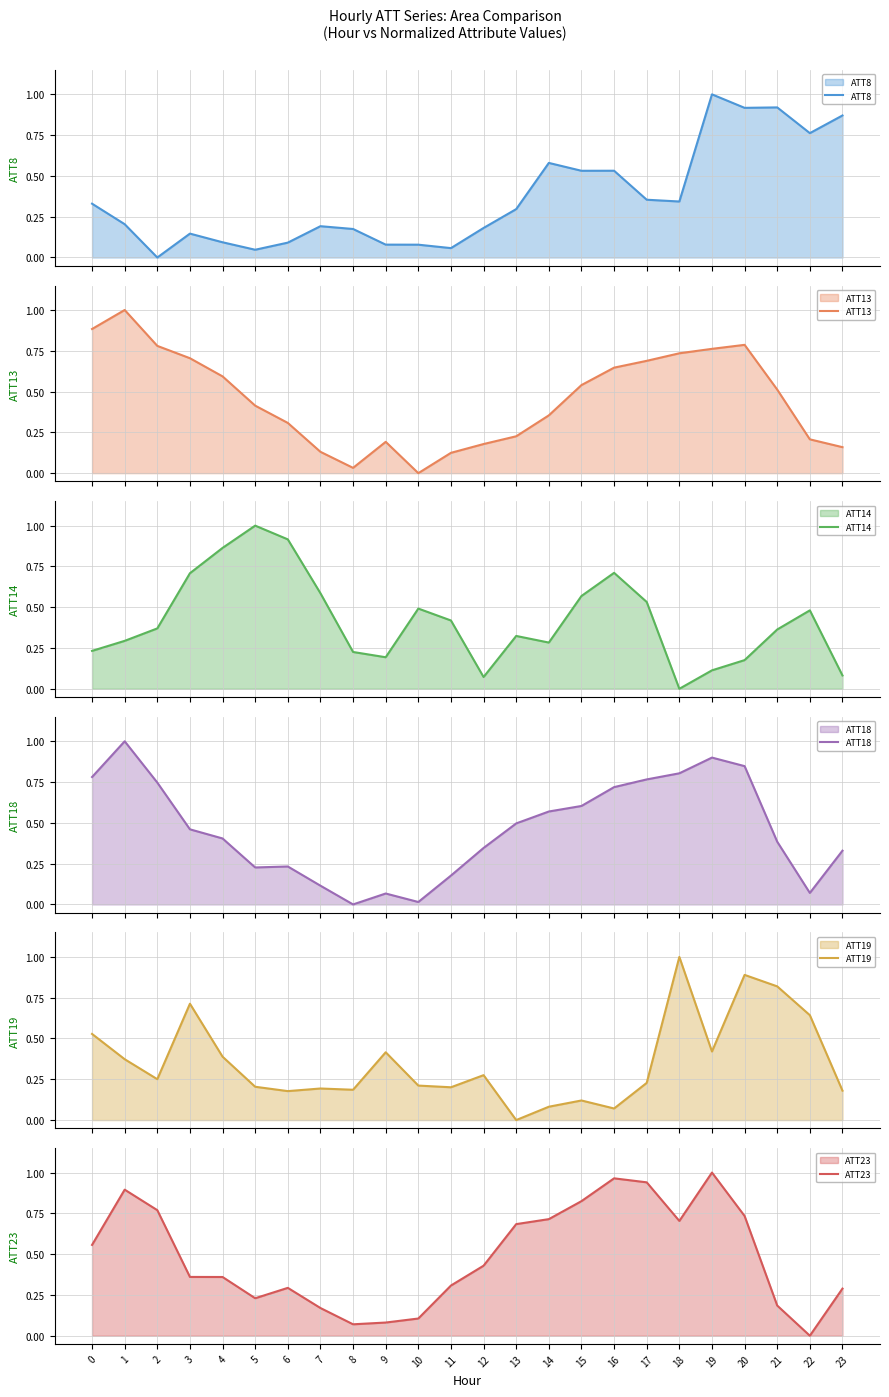

What are all the series names shown in the legend?

ATT8, ATT13, ATT14, ATT18, ATT19, ATT23